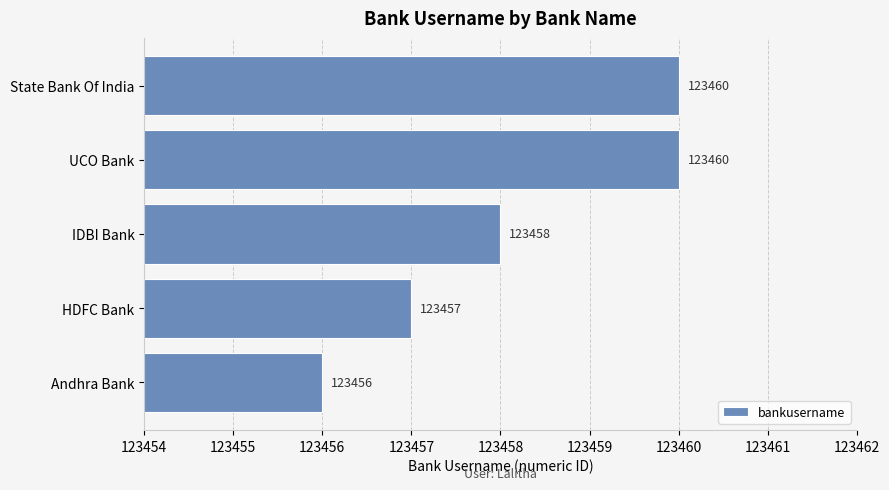

Reading bottom to top, transcribe all the data shown in this chart.

123456	123457	123458	123460	123460